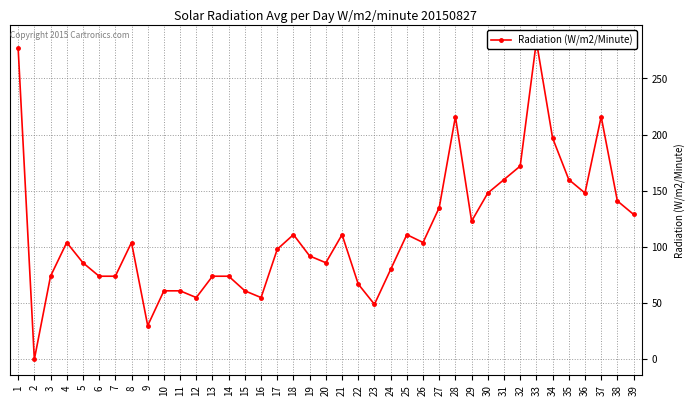

How many lines are shown in the chart?

1